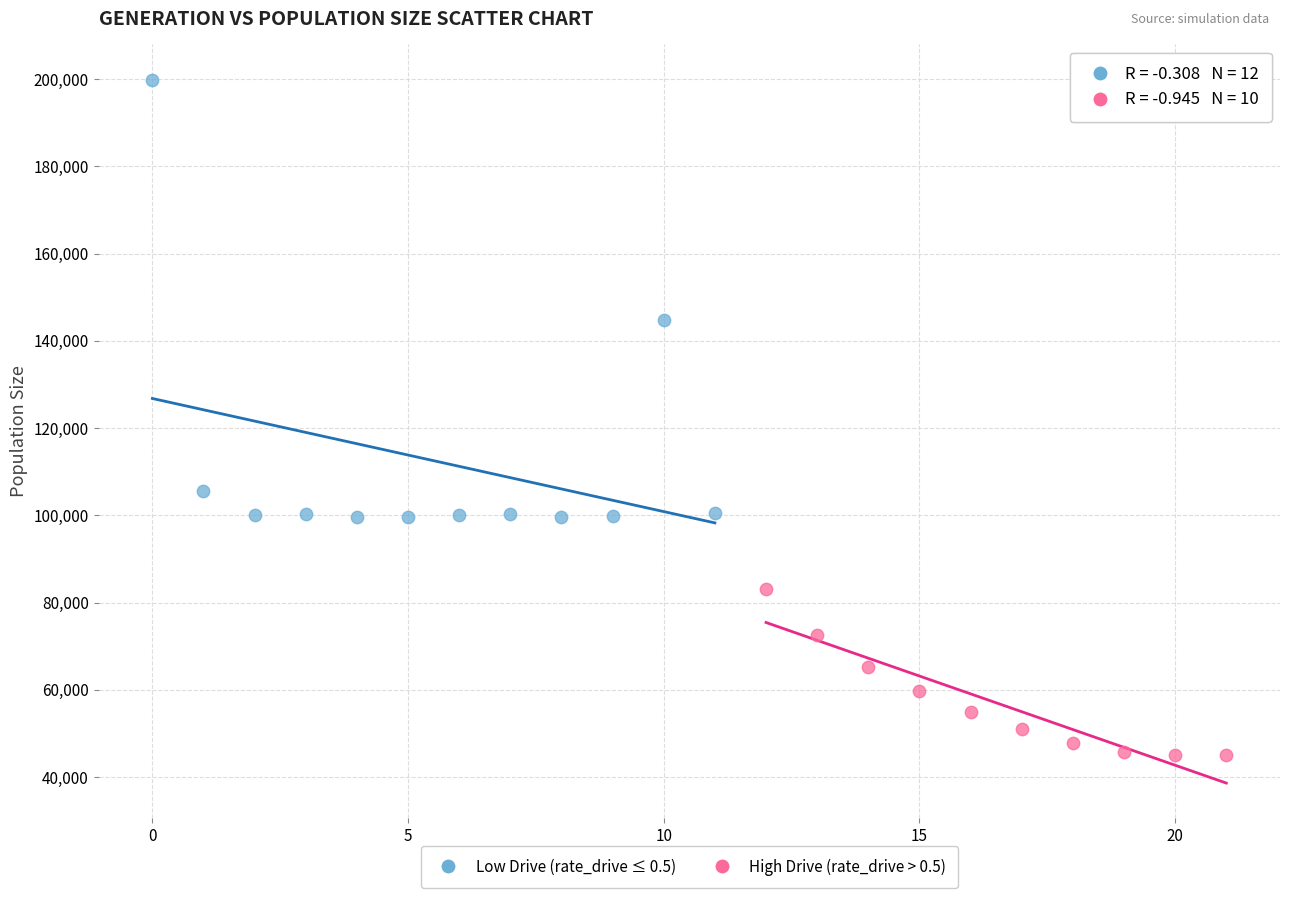

Which series contains the lowest Y value?

High Drive (rate_drive > 0.5)